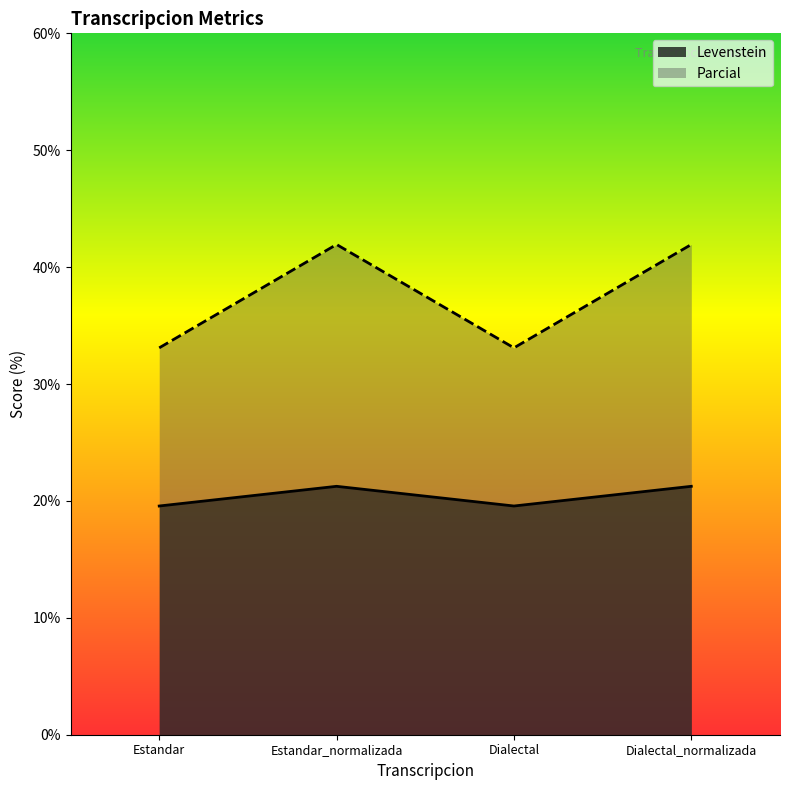

Reading right to left, transcribe all the data shown in this chart.

Levenstein: Dialectal_normalizada=21.3	Dialectal=19.6	Estandar_normalizada=21.3	Estandar=19.6
Parcial: Dialectal_normalizada=41.9	Dialectal=33.1	Estandar_normalizada=41.9	Estandar=33.1